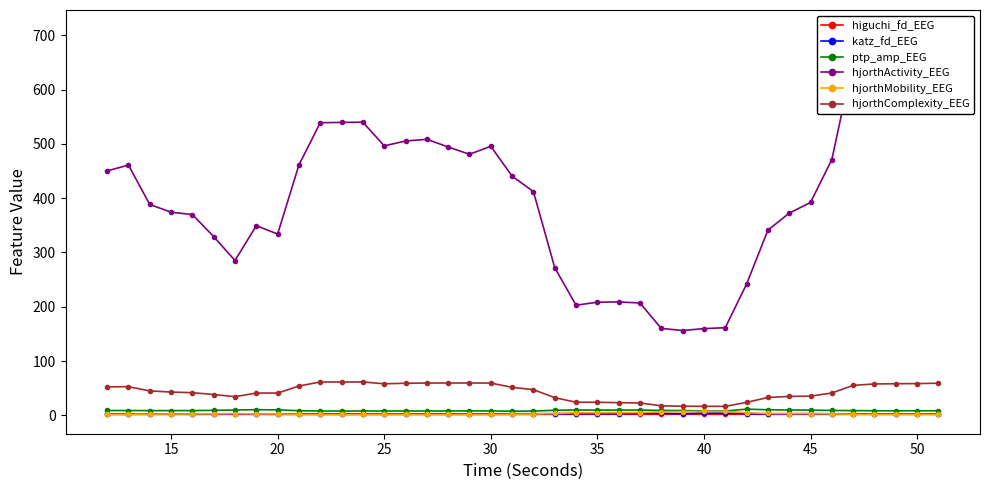

True or false: ptp_amp_EEG and hjorthActivity_EEG intersect in this chart.

False